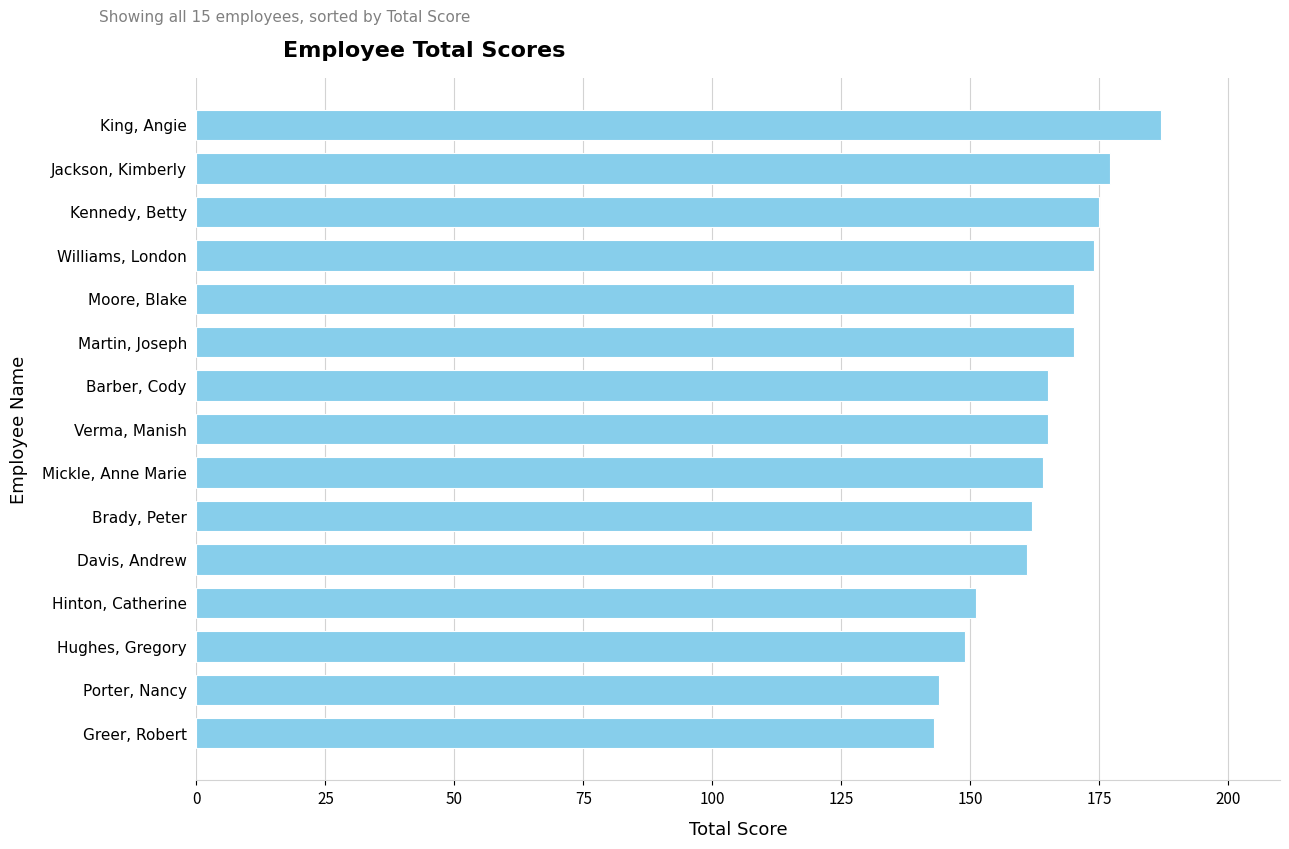

What is the sum of the values at Kennedy, Betty and Mickle, Anne Marie?

339